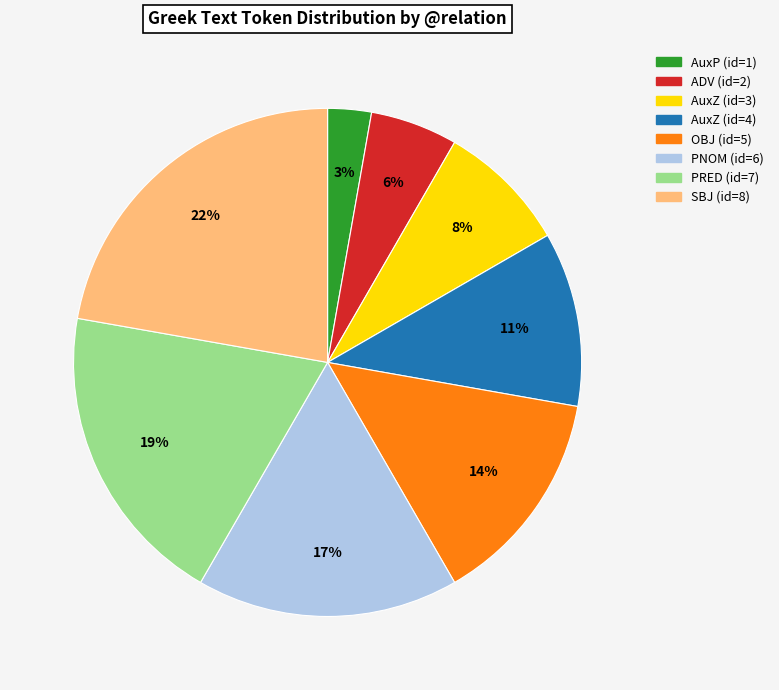

Does any single category account for the majority?

No